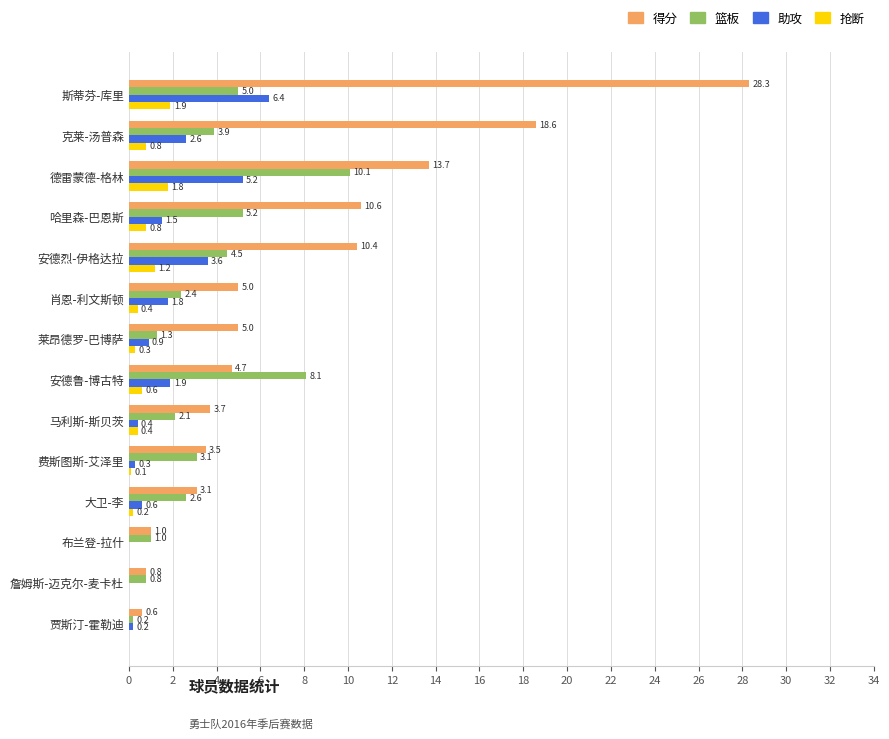

What are all the series names shown in the legend?

得分, 篮板, 助攻, 抢断